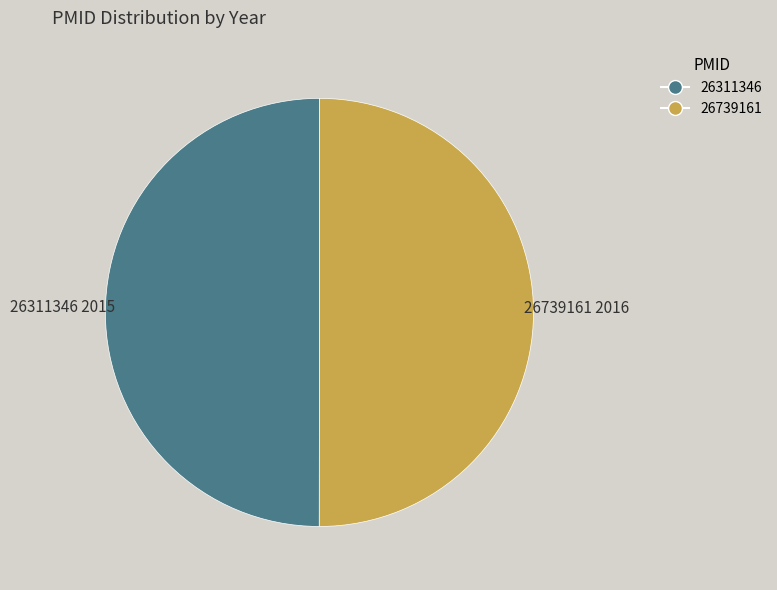

Is the sum of 26739161 and 26311346 greater than half?

Yes